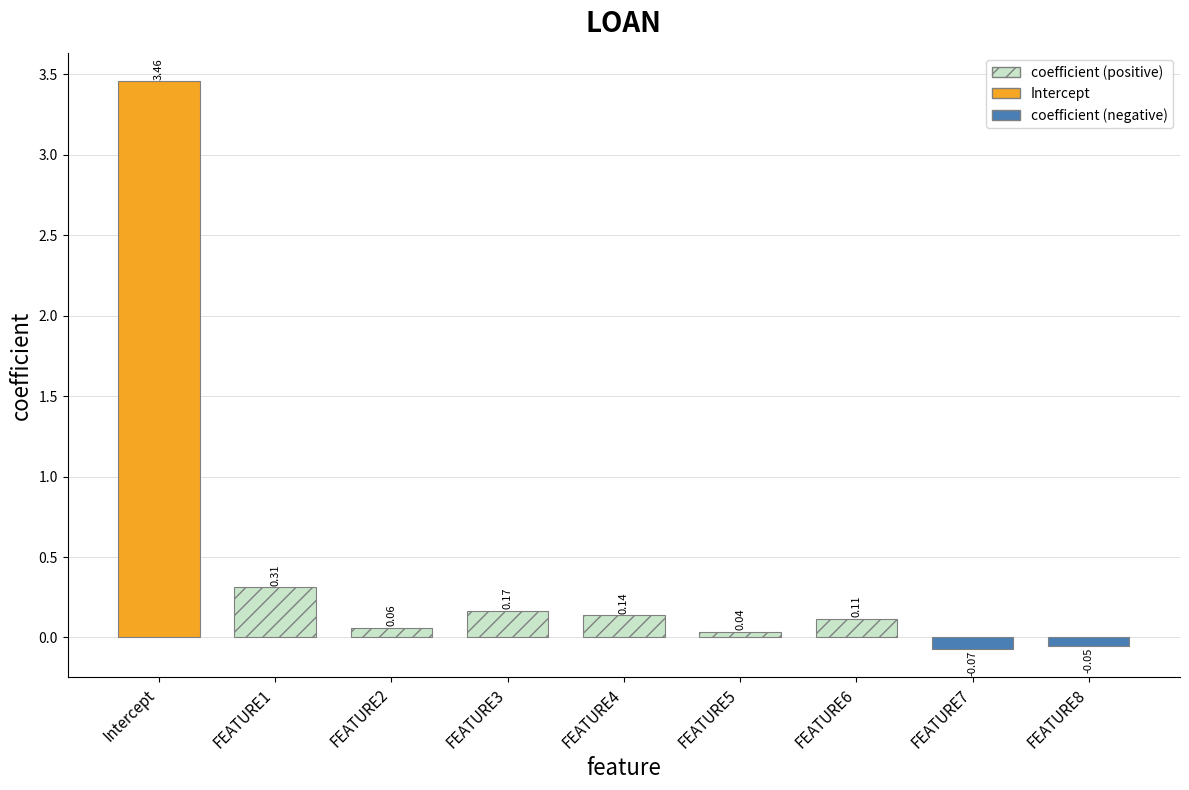

What is the label of the 2nd bar from the left?

FEATURE1